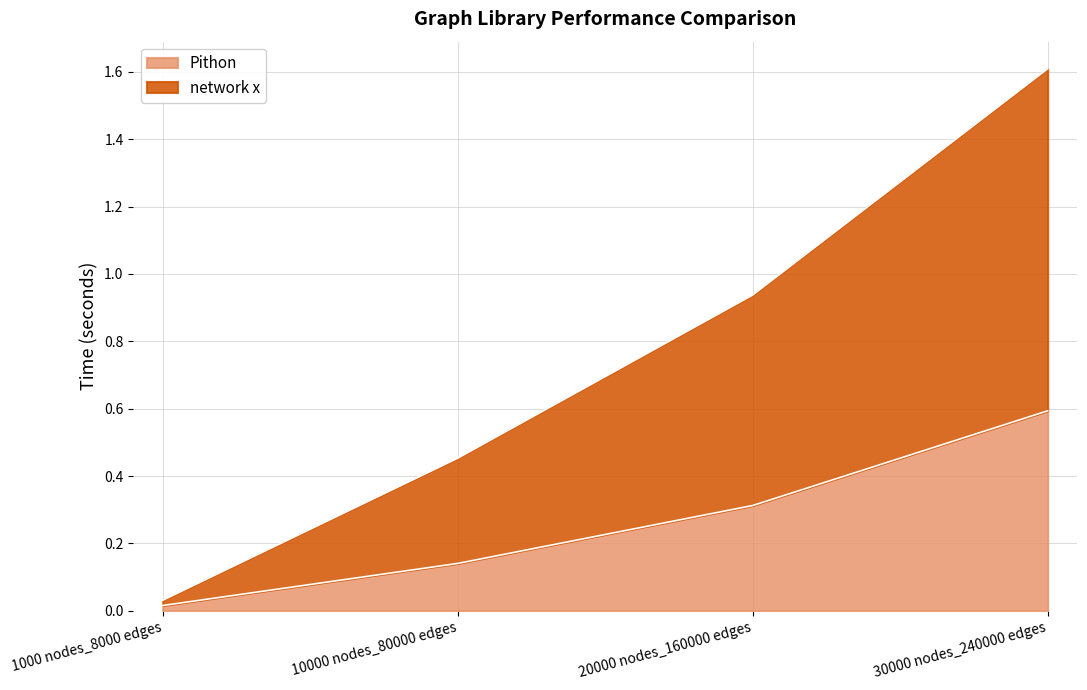

True or false: Pithon and network x intersect in this chart.

False